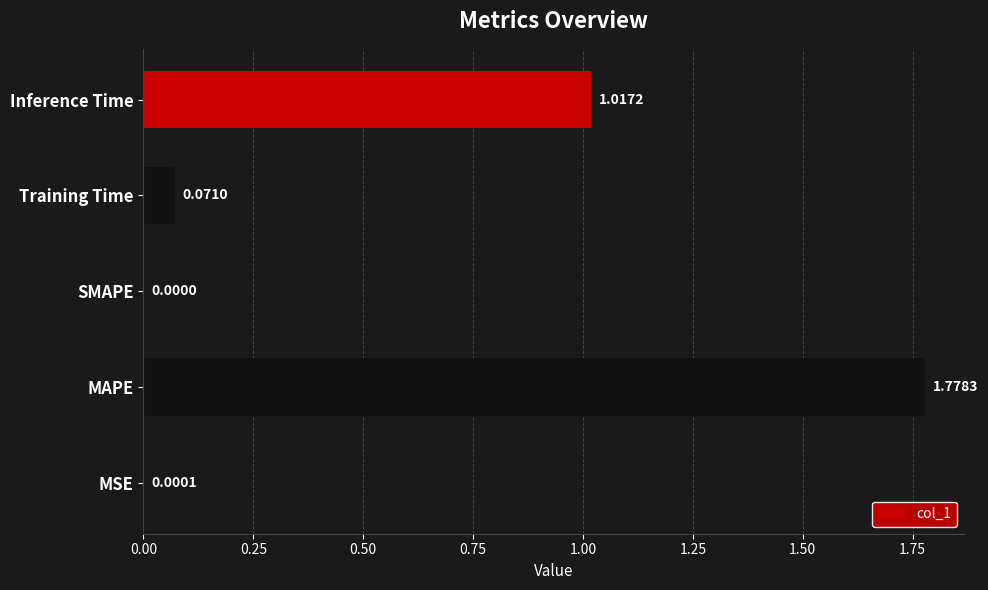

What is the change in value from SMAPE to Training Time?

+0.1